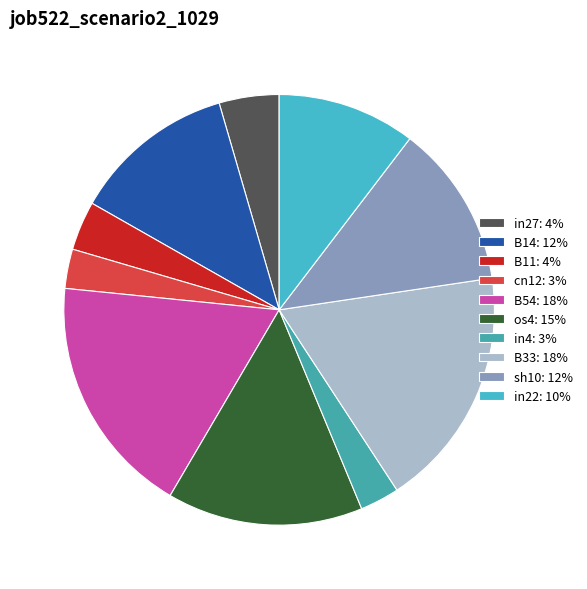

Does sh10 represent more than half of the total?

No